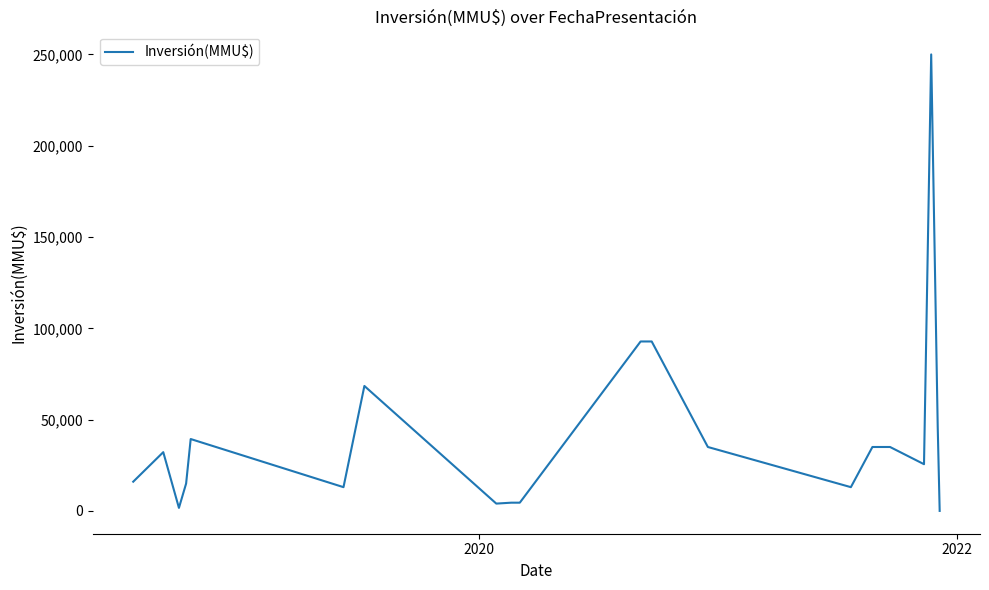

What is the difference between the maximum and minimum values?

250000